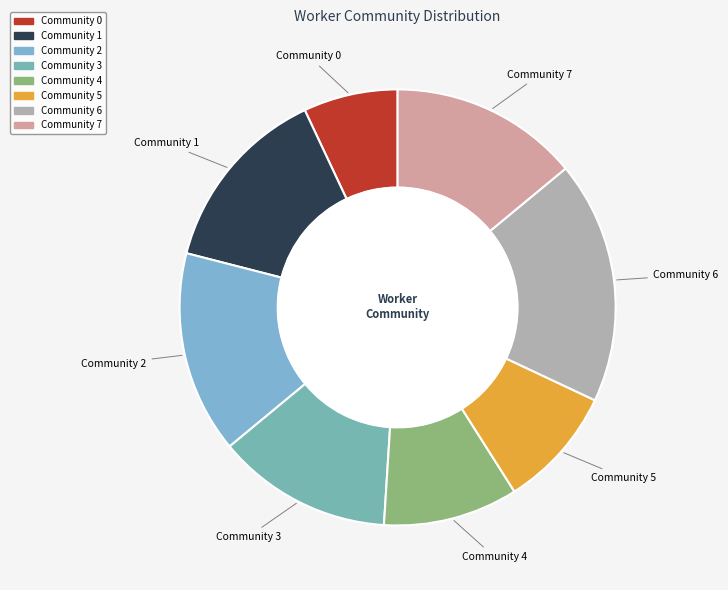

To the nearest percent, what is the difference between the Community 5 and Community 6 slice percentages?

9%